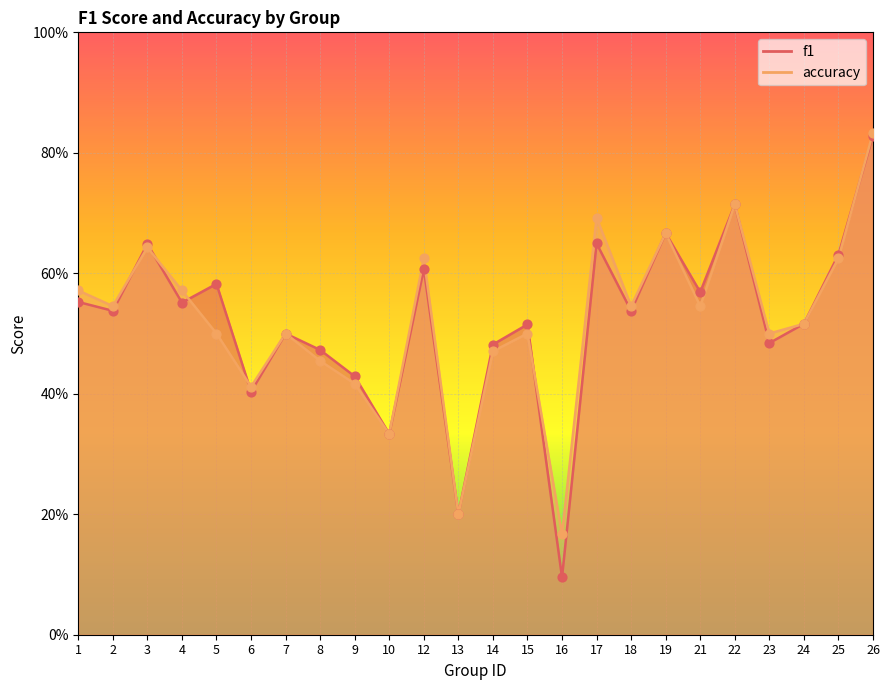

Which series reaches the maximum Y coordinate?

accuracy